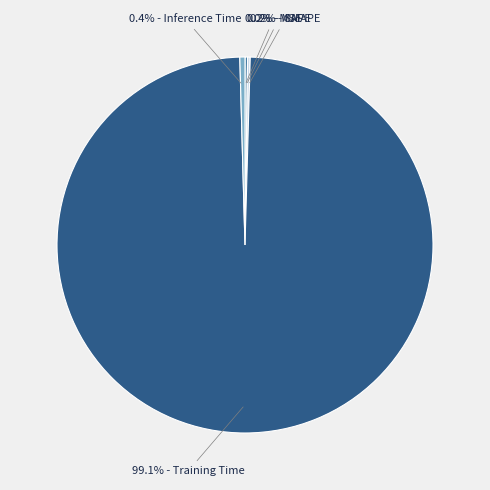

Is there a majority slice in this chart?

Yes